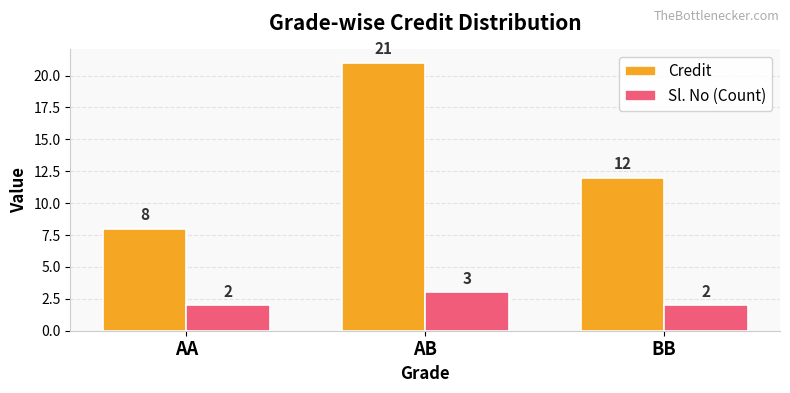

Does the chart contain stacked bars?

No